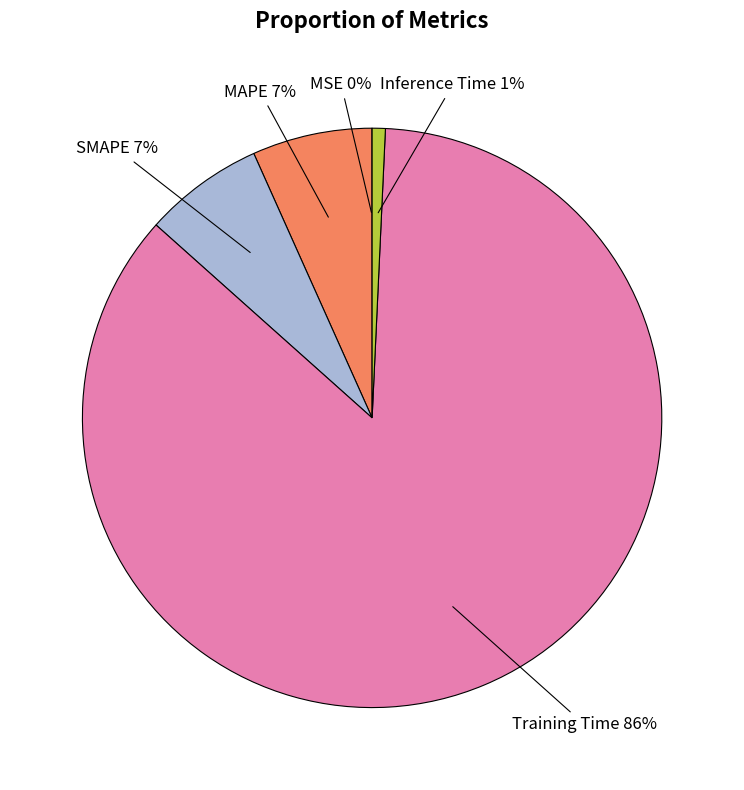

To the nearest percent, what is the average slice percentage?

20%